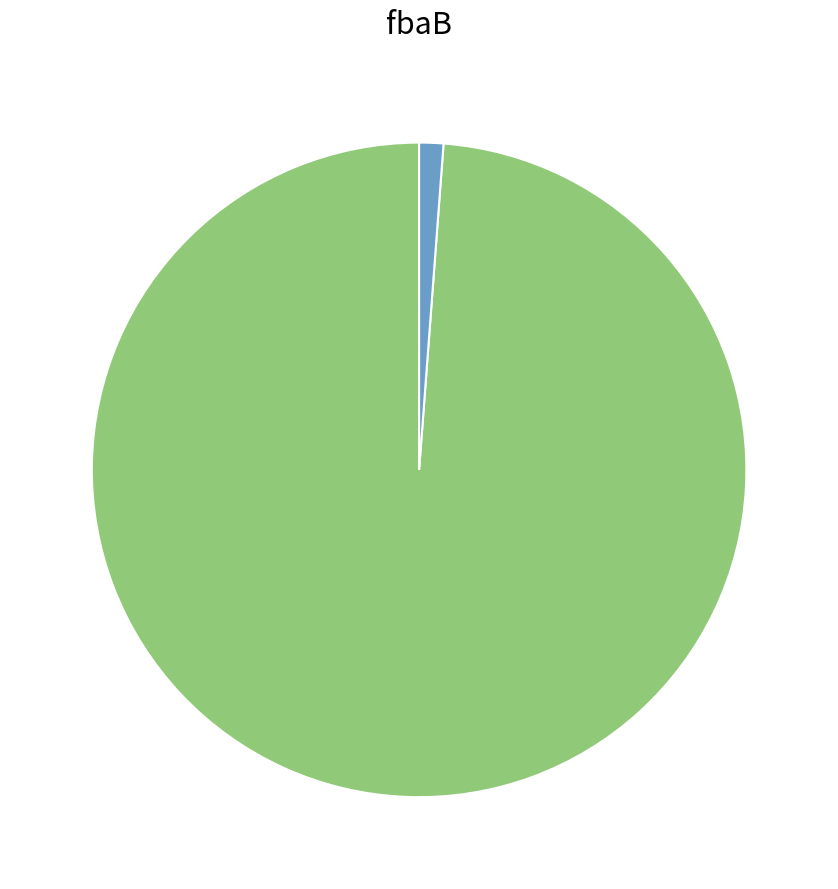

Is there any slice that represents more than half of the pie?

Yes